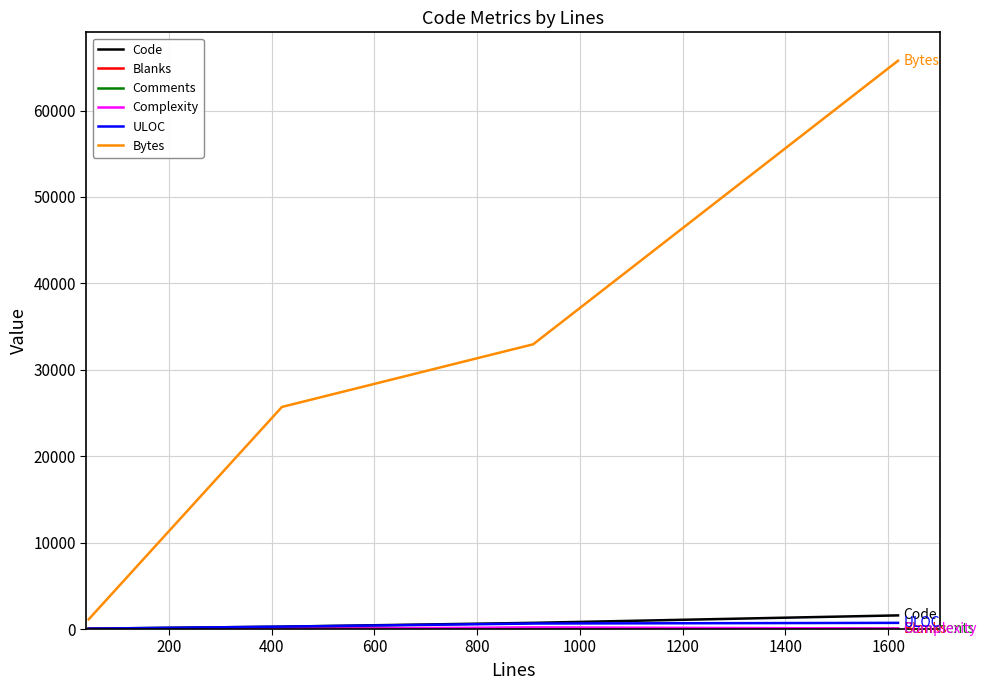

Which series has the widest spread of values?

Bytes